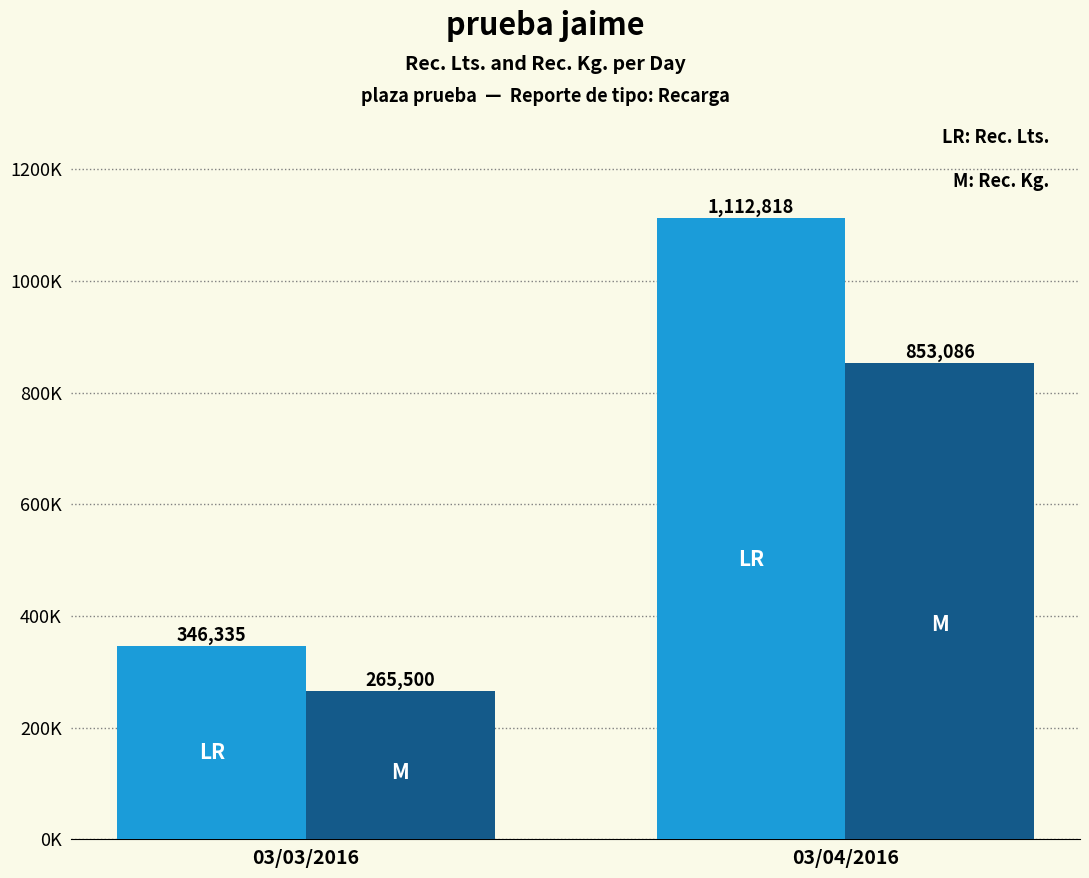

Does the chart contain stacked bars?

No